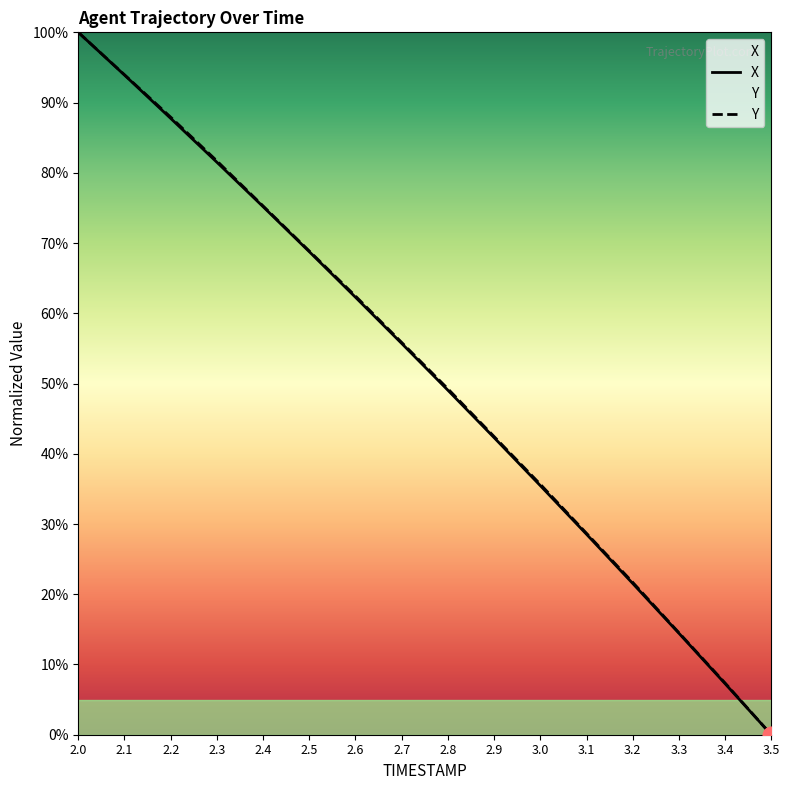

What is the average value of the Y series?

51.6